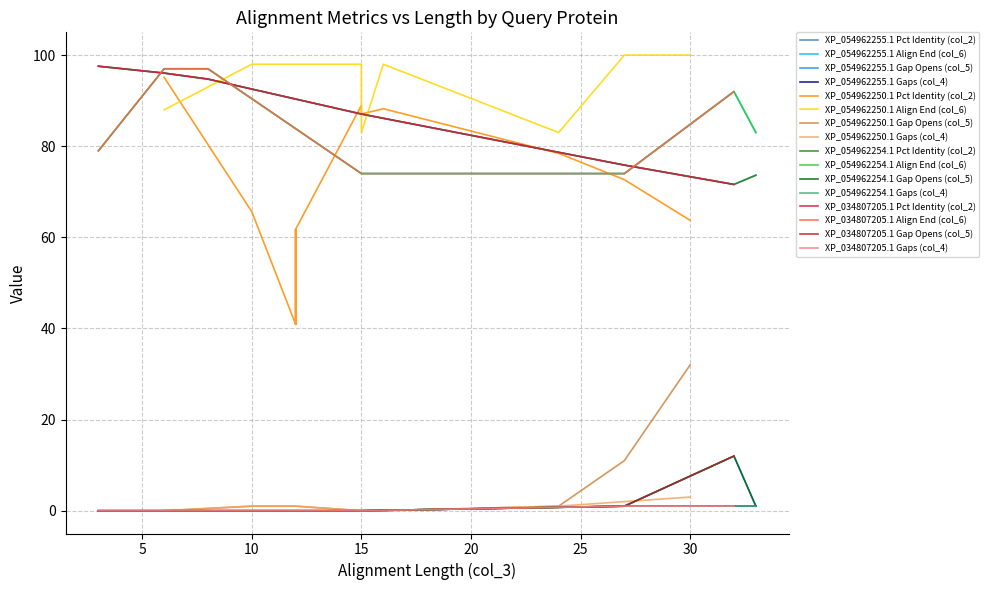

True or false: col_5 and col_4 intersect in this chart.

False